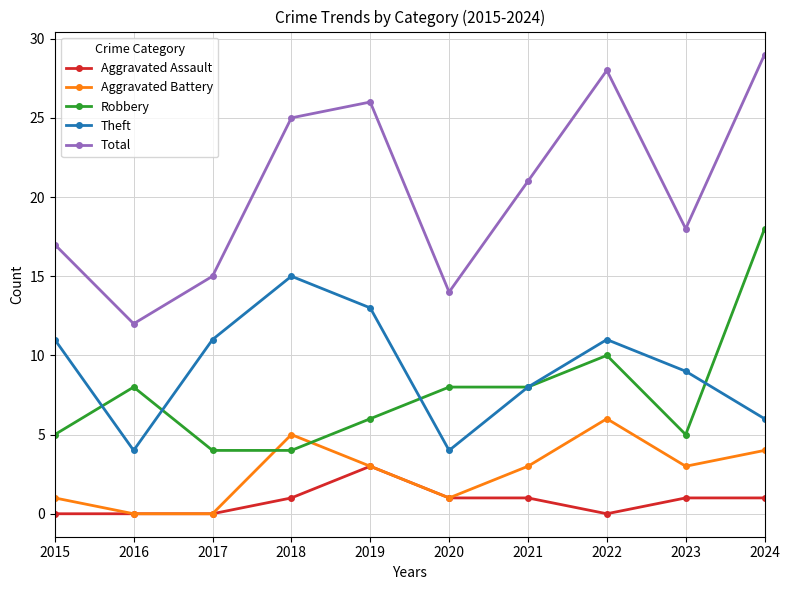

Which series has the largest range (max minus min)?

Total